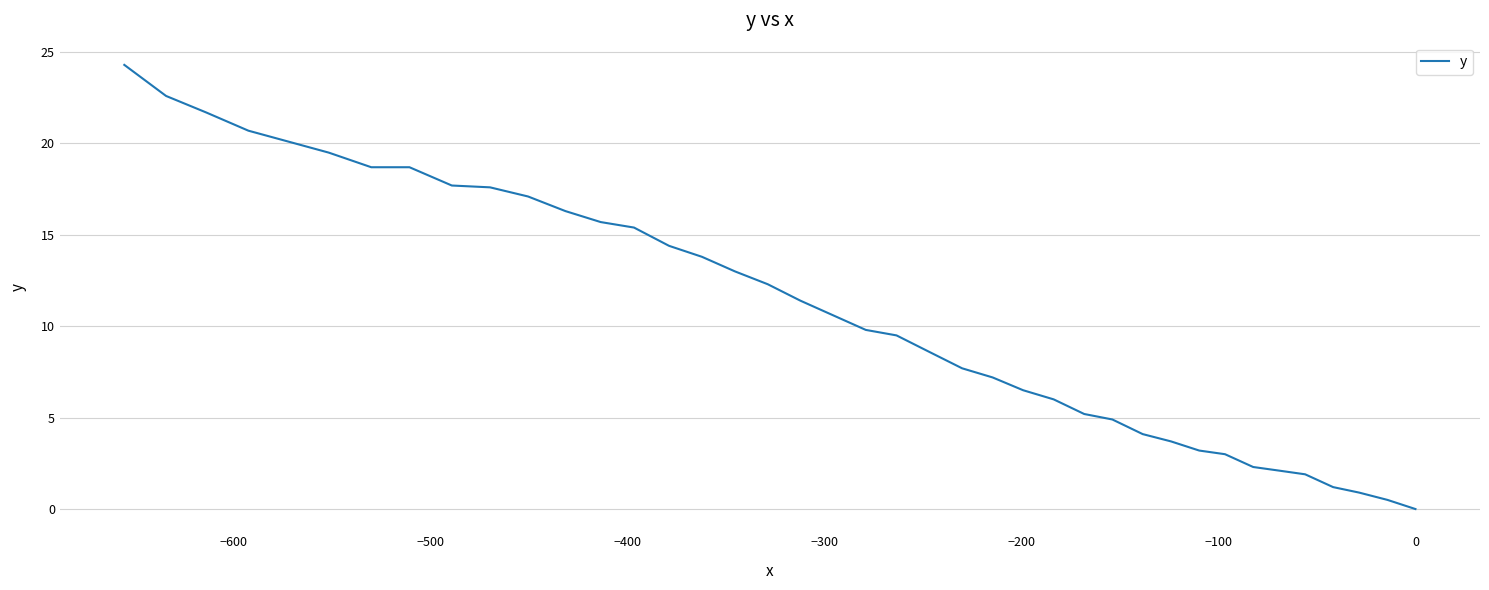

What is the difference between the maximum and minimum values?

24.3